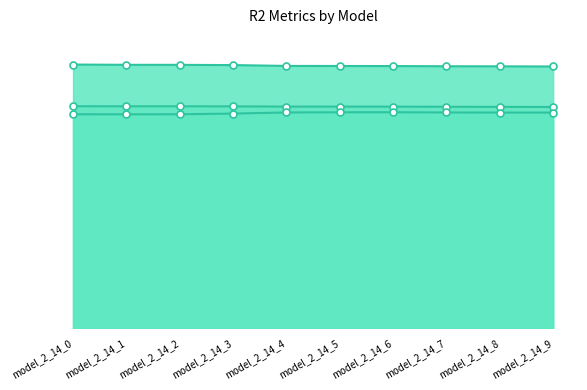

What is the sum of the r2_val_line values at model_2_14_1 and model_2_14_4?

1.9